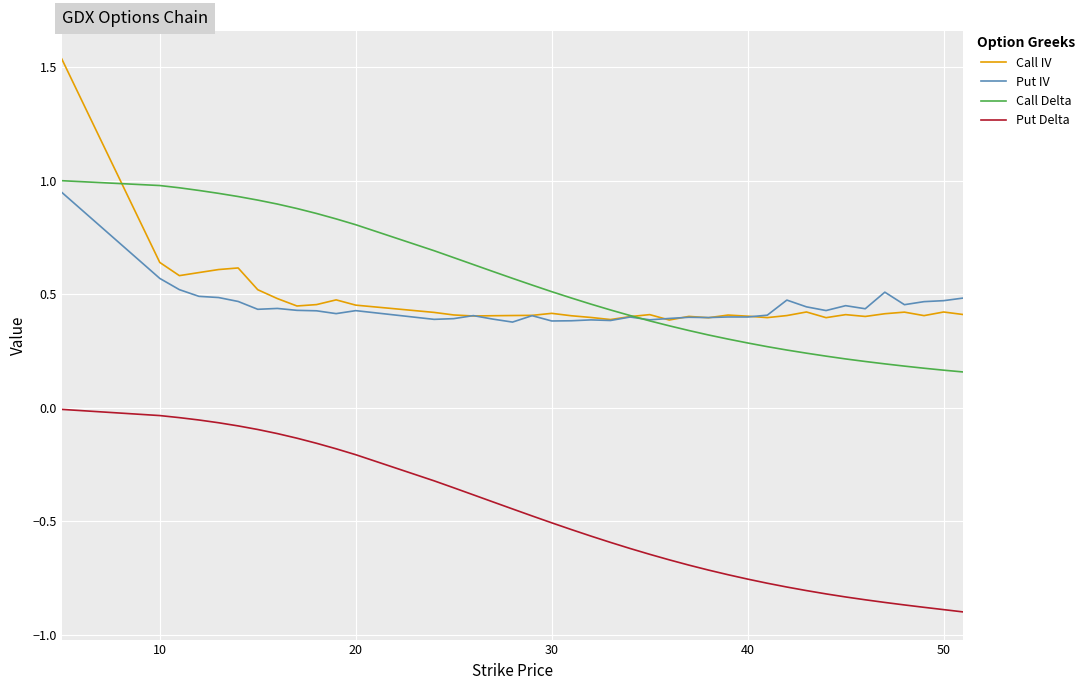

True or false: Put Delta and Put IV intersect in this chart.

False